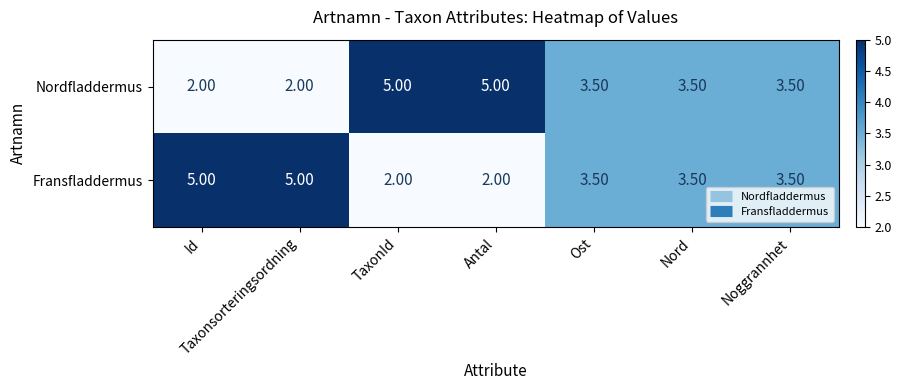

At which label does Nordfladdermus first exceed 3?

TaxonId